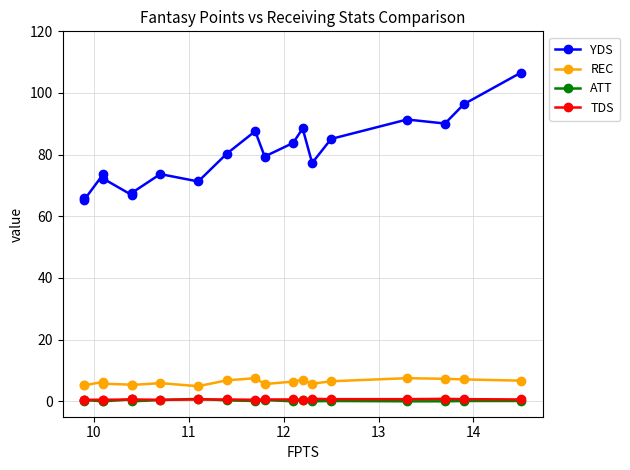

What is the difference between the maximum and second lowest values in the REC series?

2.3